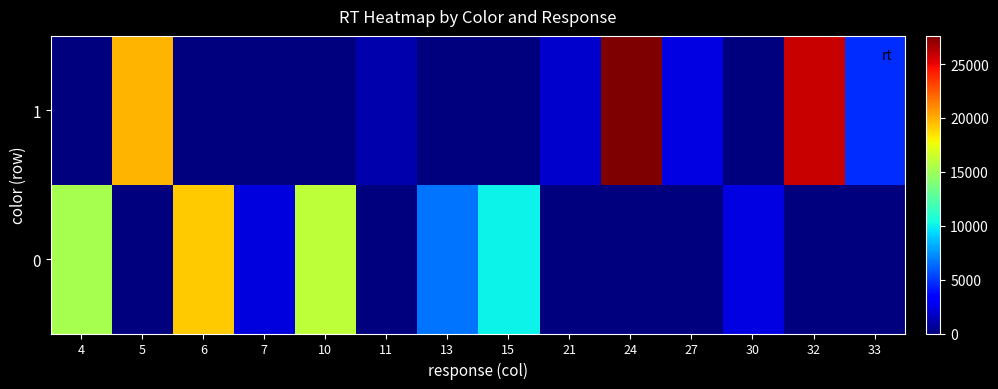

Which has a higher value, 10 or 6?

6